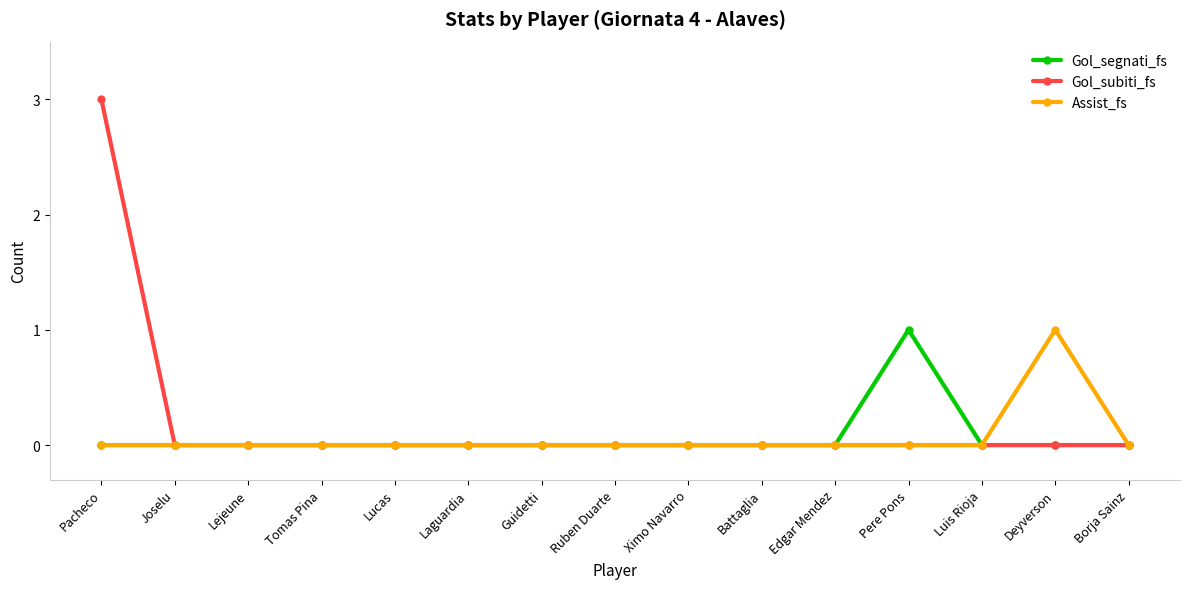

How many lines are shown in the chart?

3